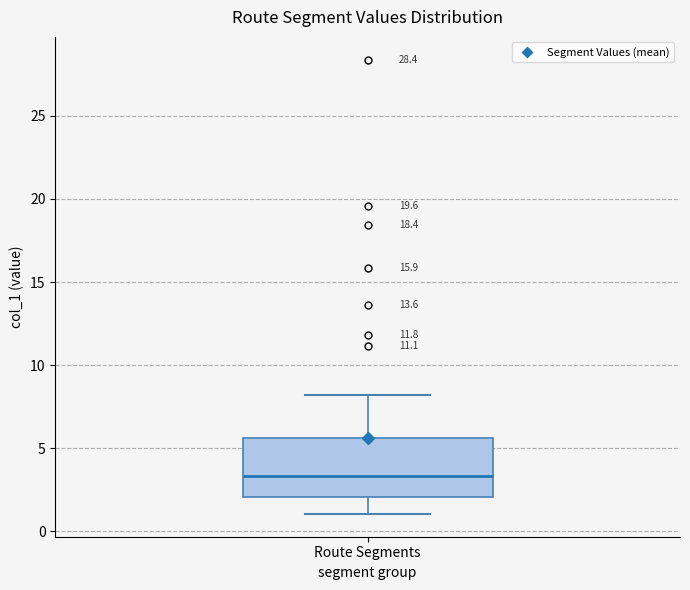

Read this box plot against the y-axis: the position of the median line, the range covered by the box, and the ends of both whiskers. The values are not printed on the chart, so give them approximately, as read against the axis.

median 3.5, box 2.0 to 5.5, whiskers 1.0 to 8.0